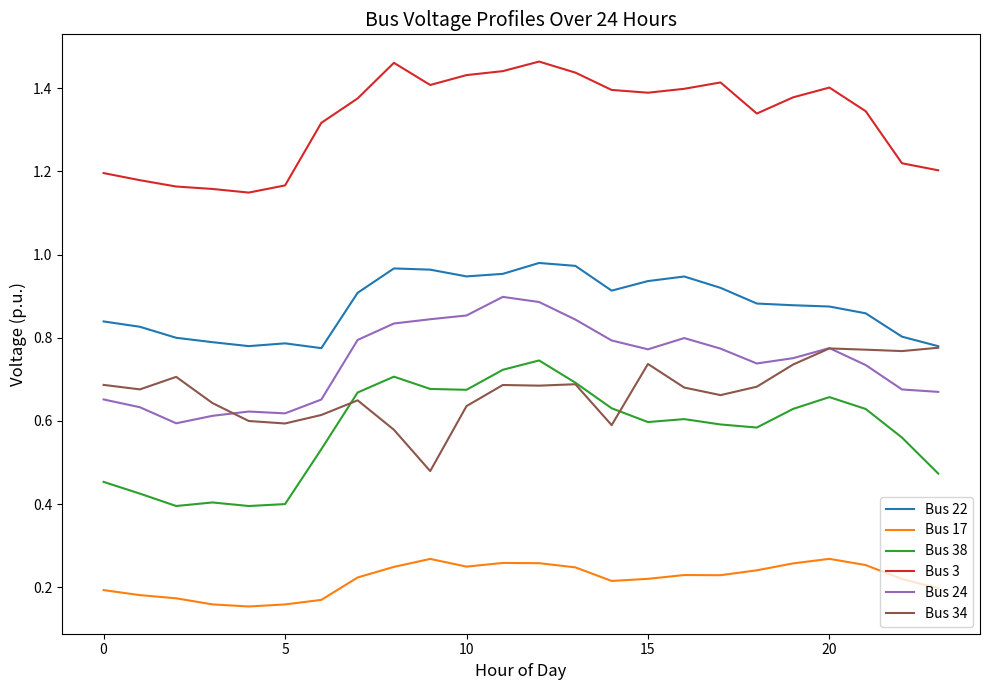

True or false: Bus 38 and Bus 24 cross at least once.

False